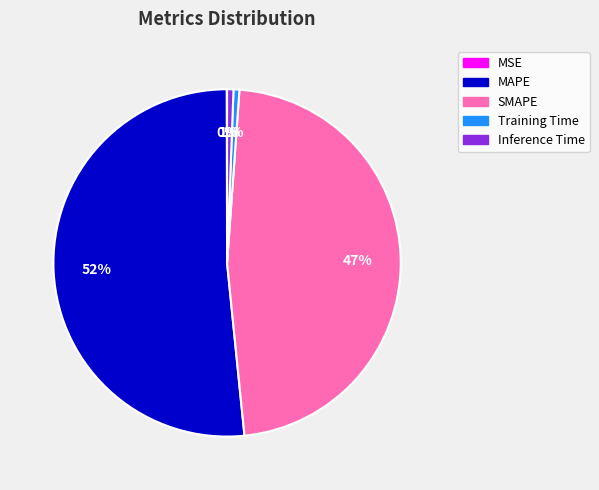

To the nearest percent, what portion does Training Time represent?

1%